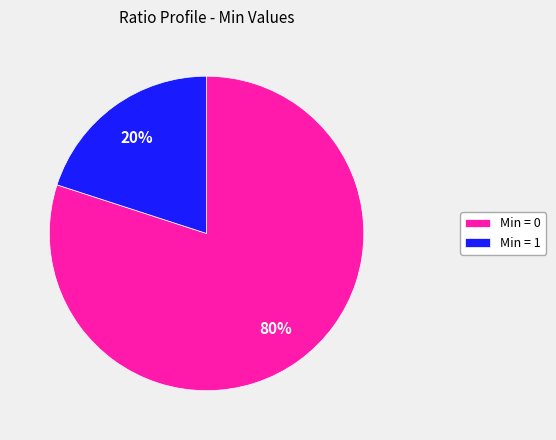

True or false: Min = 0 accounts for 85% of the total.

False